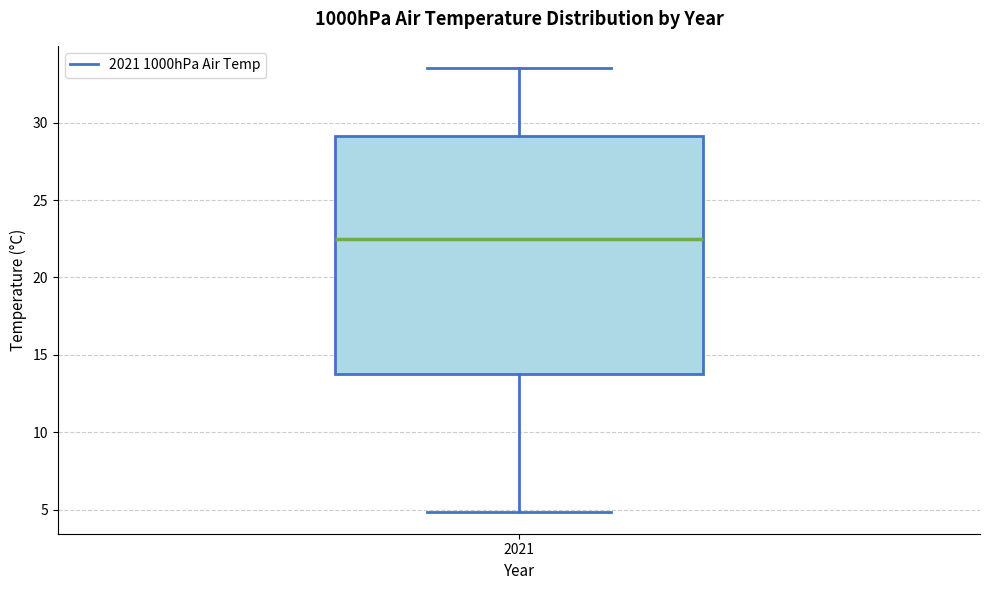

Transcribe this box plot: give where the median line is, the range the box spans, and where the two whiskers end, as read against the y-axis. The values are not printed on the chart, so give them approximately, as read against the axis.

median 22.5, box 14.0 to 29.0, whiskers 5.0 to 33.5